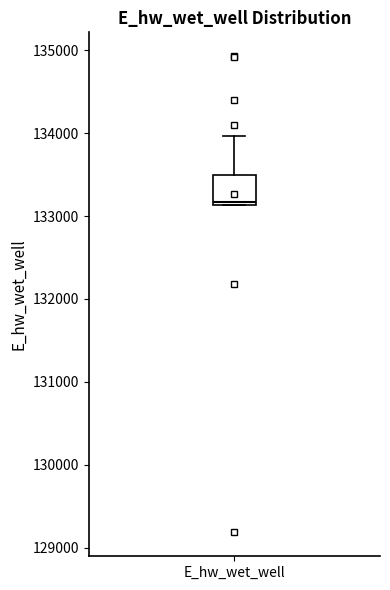

Where is the lower edge of the box for E_hw_wet_well on the y-axis? The values are not printed on the chart, so give them approximately, as read against the axis.

133100